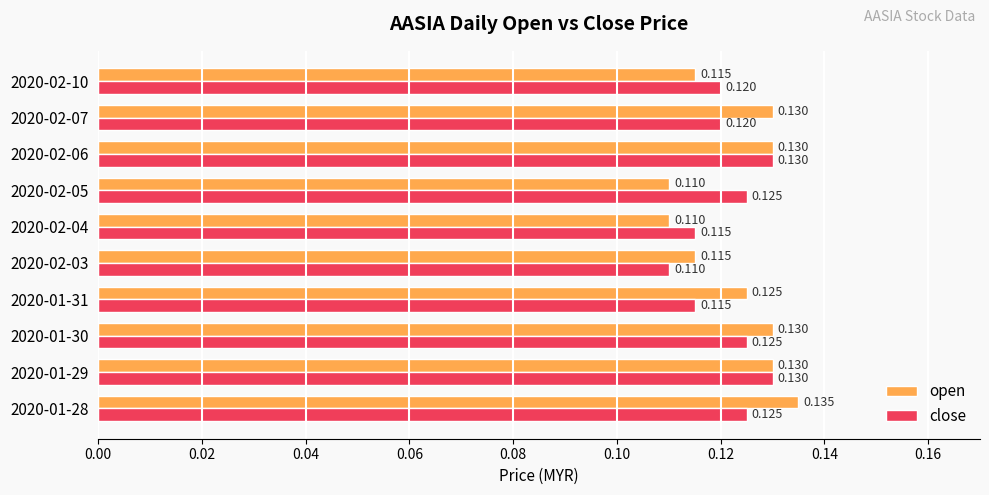

Rank the series by their average value, from highest to lowest.

open, close